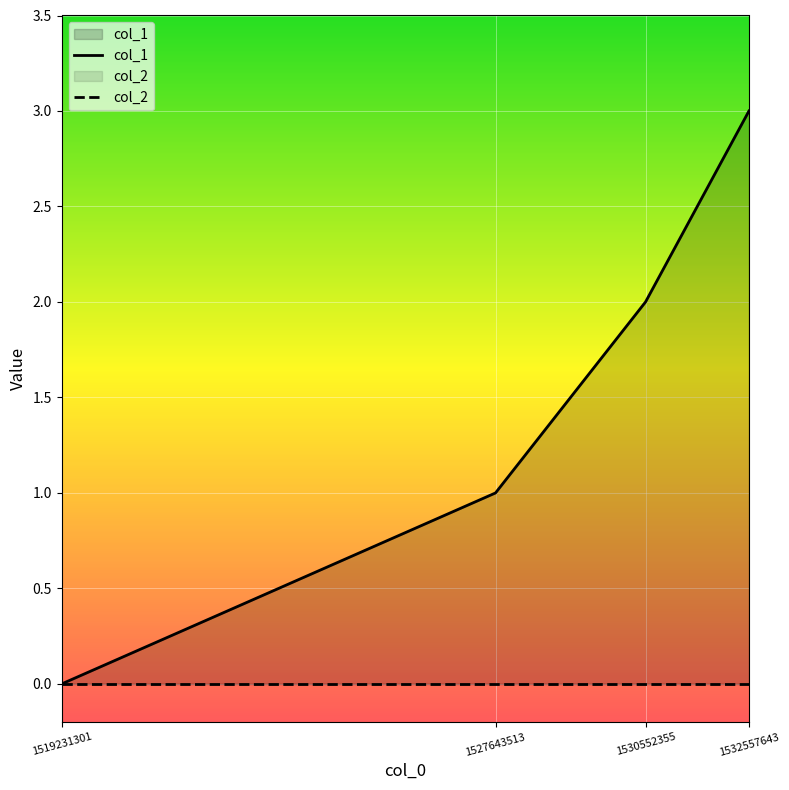

Reading right to left, list all the values displayed in this chart.

col_1: 1532557643=3	1530552355=2	1527643513=1	1519231301=0
col_2: 1532557643=0	1530552355=0	1527643513=0	1519231301=0